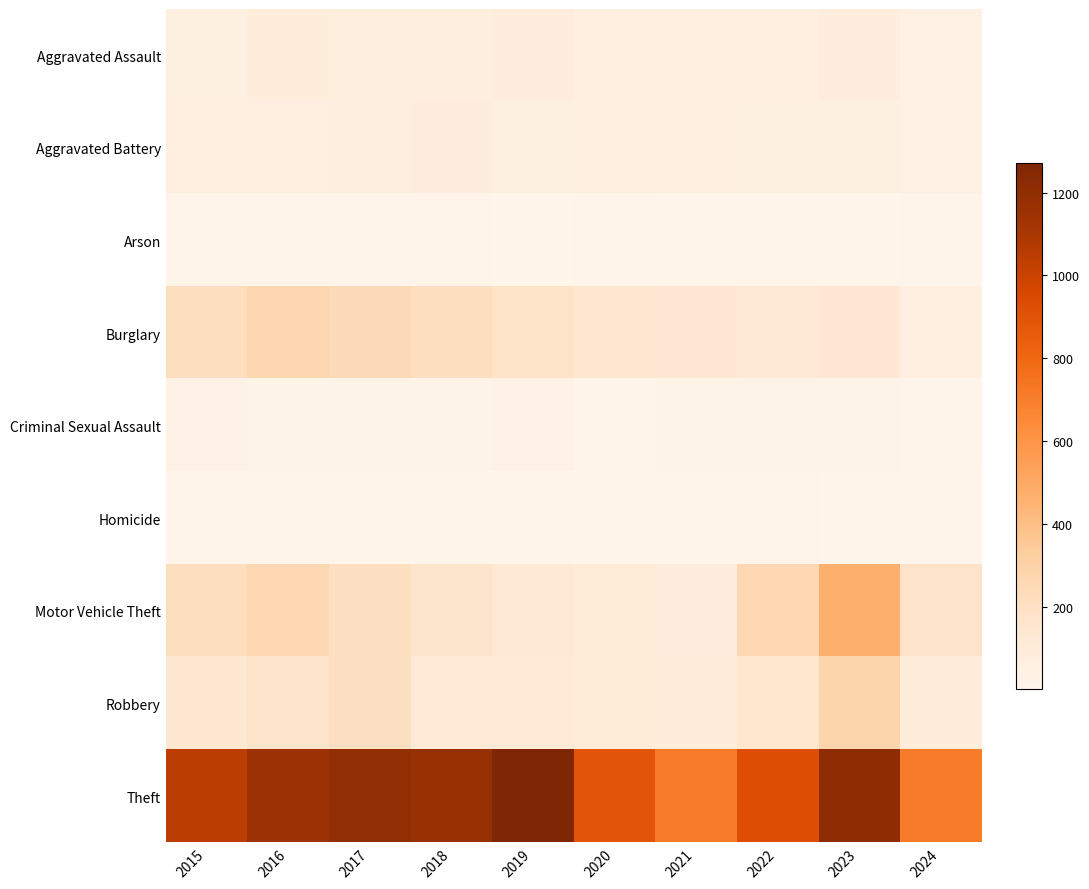

What is the total value across all series at 2023?

2251